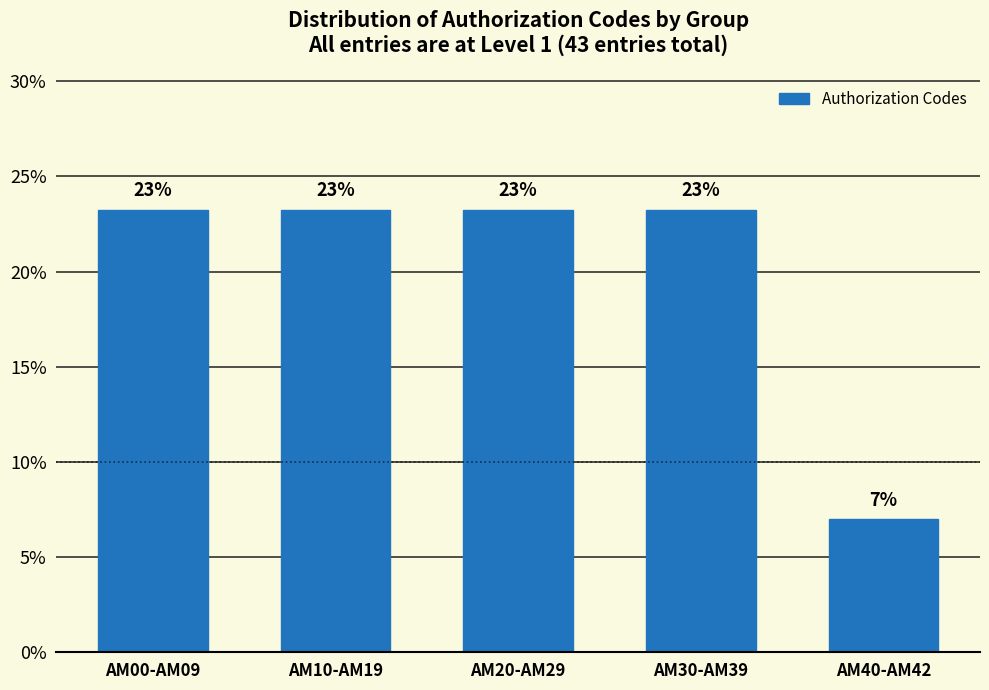

Are the bars horizontal?

No